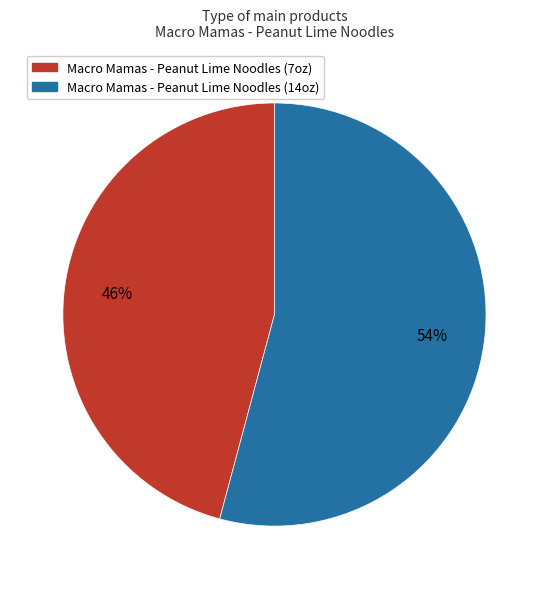

To the nearest percent, what is the difference between the Macro Mamas - Peanut Lime Noodles (14oz) and Macro Mamas - Peanut Lime Noodles (7oz) slice percentages?

8%